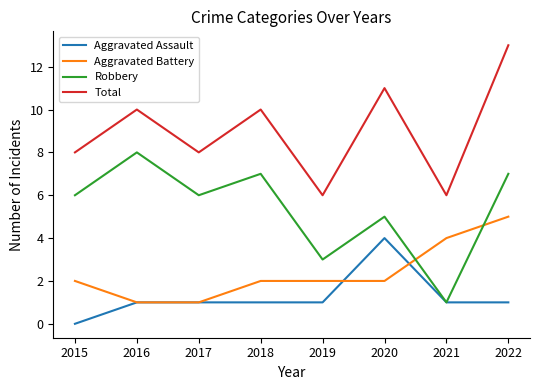

Which series changed the most between 2015 and 2020?

Aggravated Assault